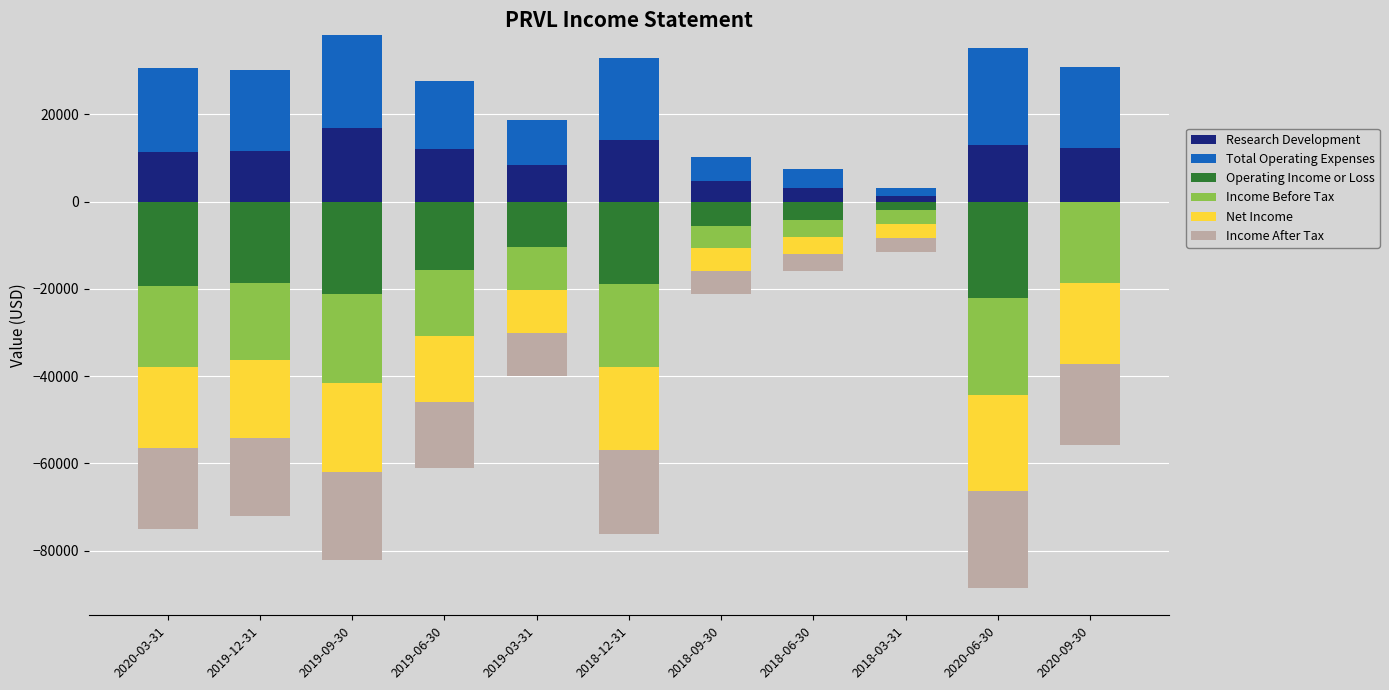

What is the label of the 8th bar from the right?

2019-06-30